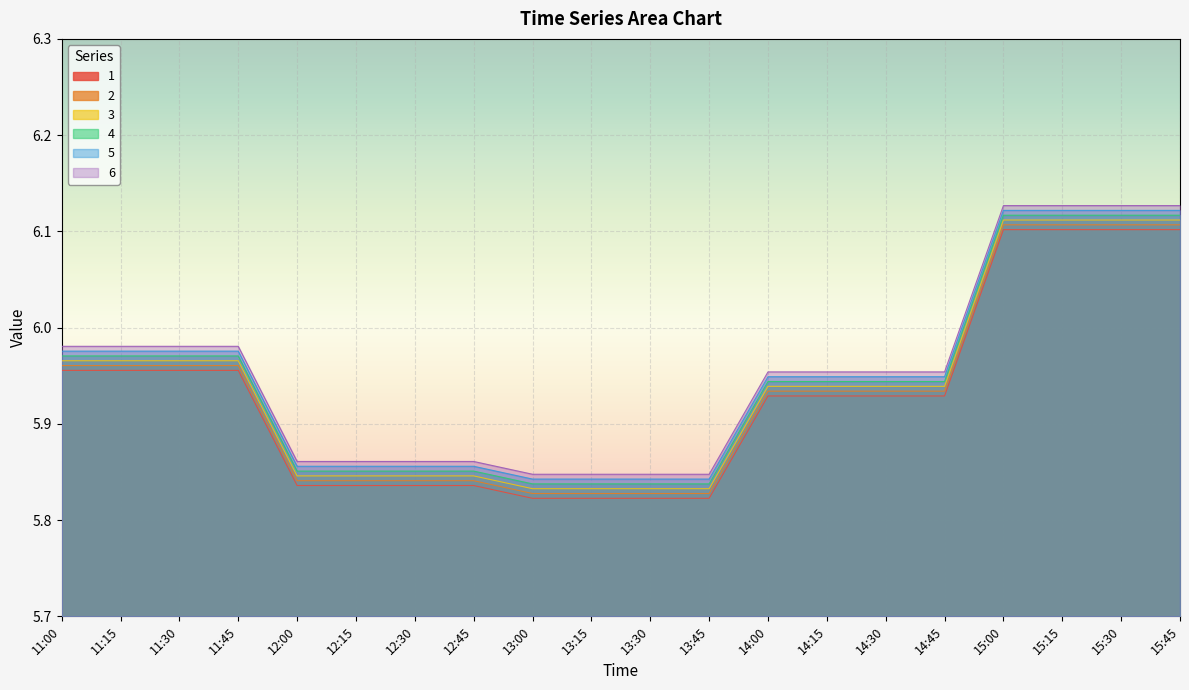

At which label does 1 reach its peak?

15:00